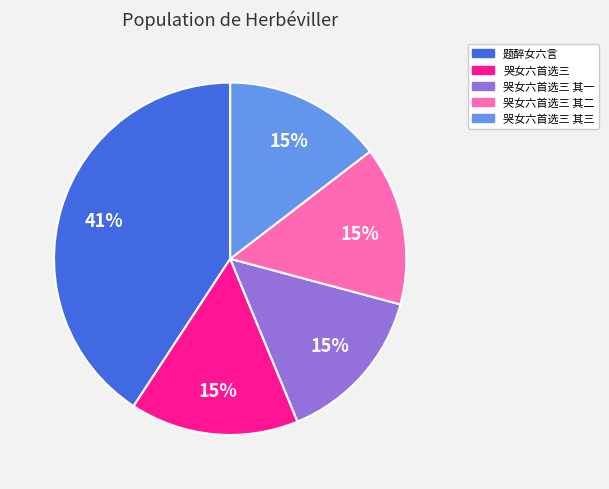

Is it true that 哭女六首选三 其一 is 1% of the pie?

False